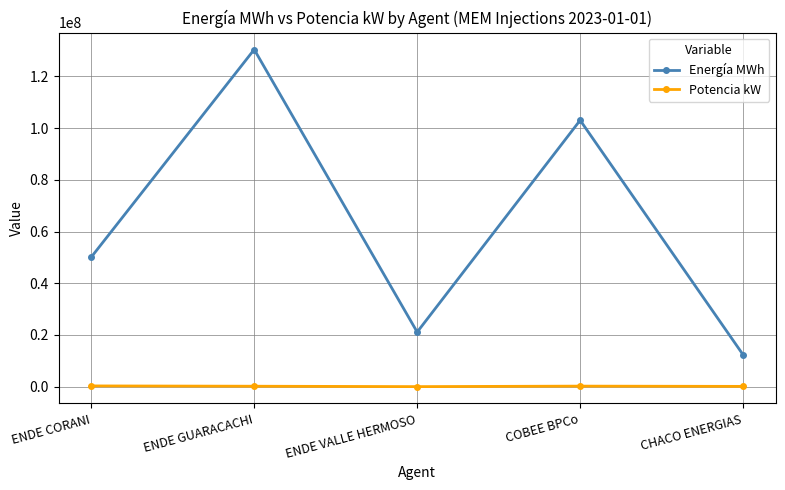

Is it true that Energía MWh equals 130400955 at ENDE GUARACACHI?

True